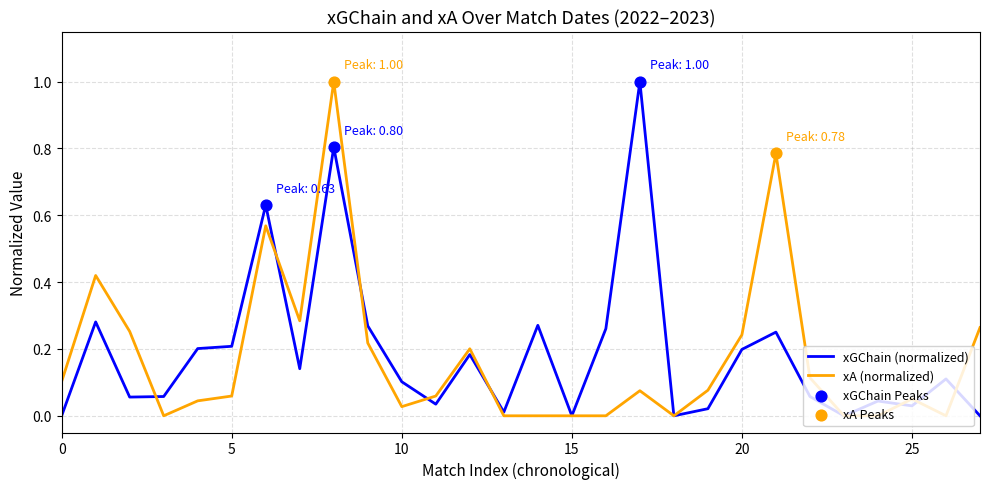

What is the maximum value shown in the chart?

1.0